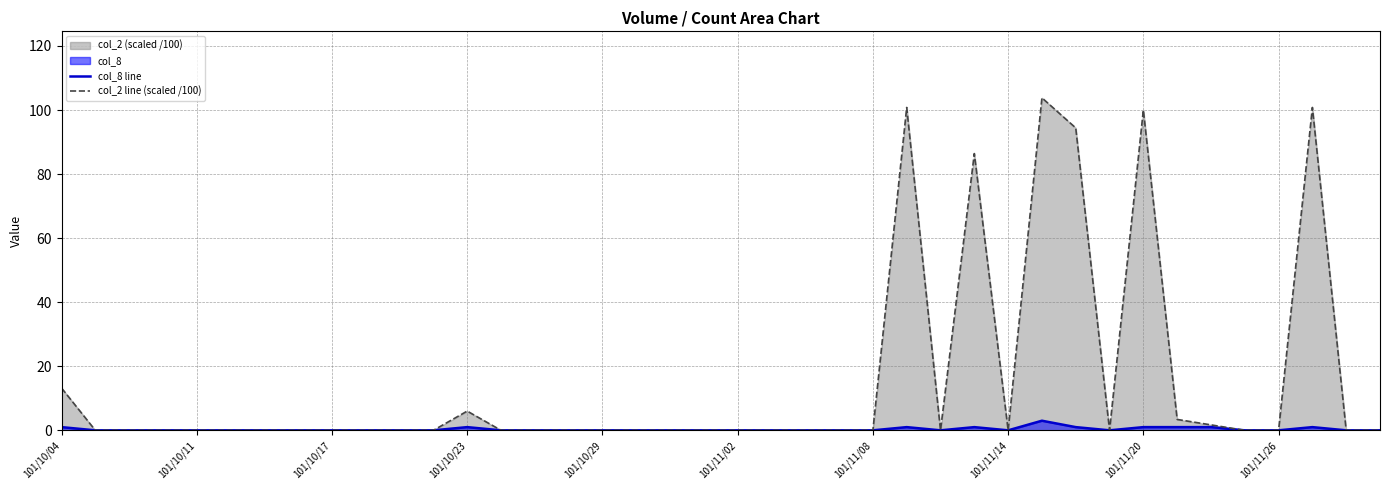

What is the maximum value for col_2 line (scaled /100)?

103.8